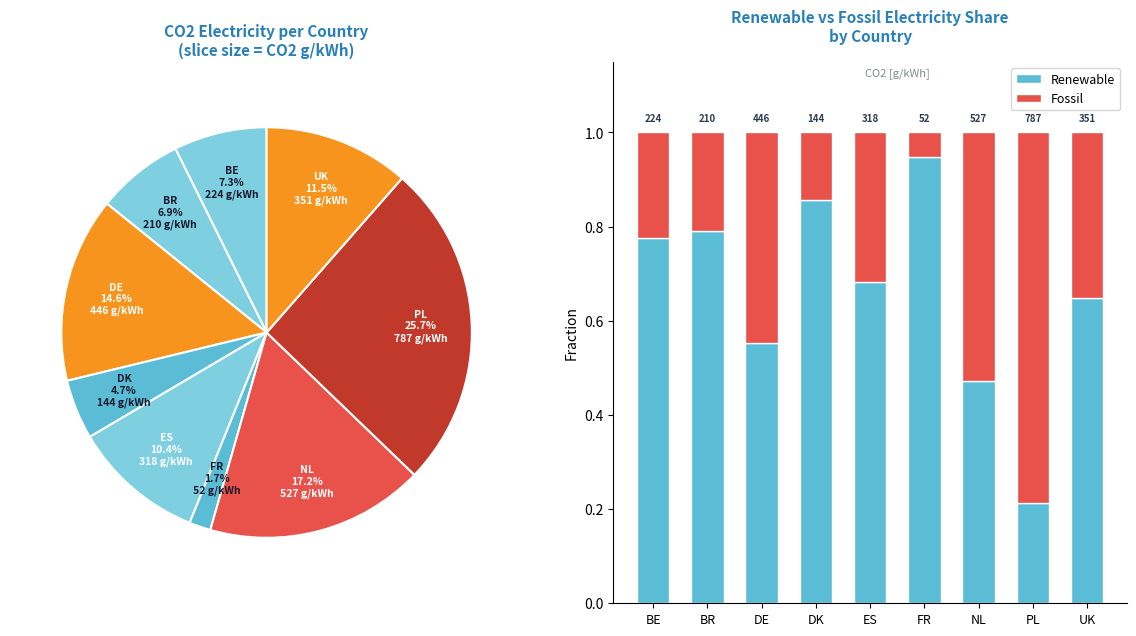

How many segments does this pie chart have?

9